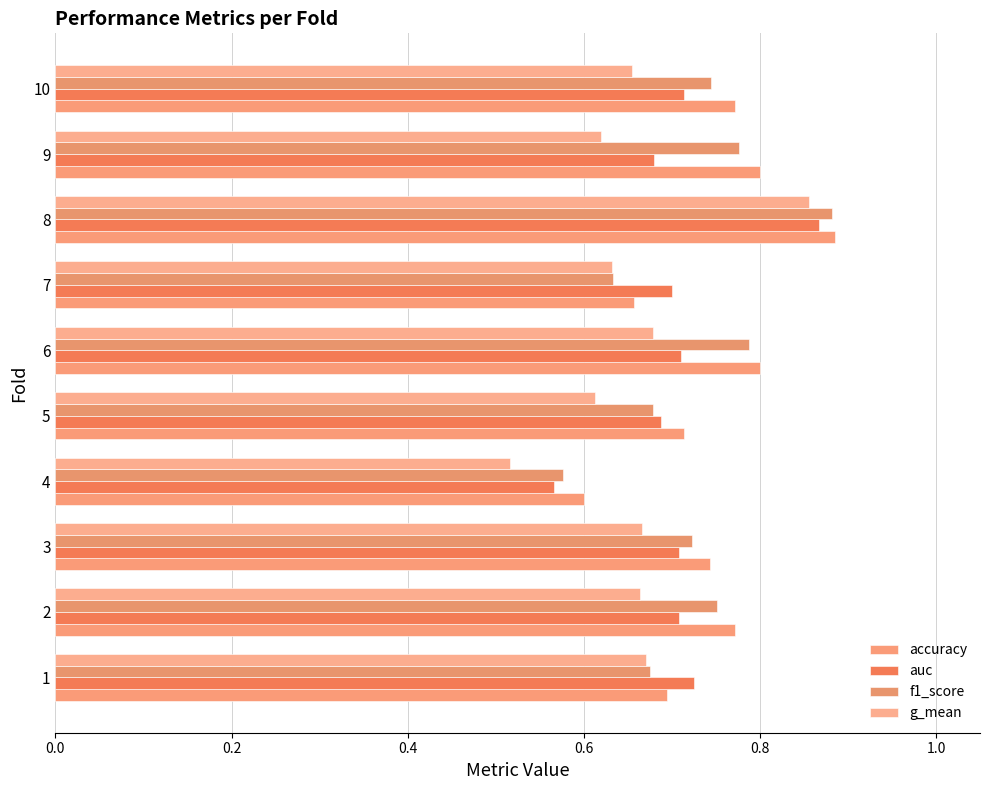

Which category has the highest value across all series?

8